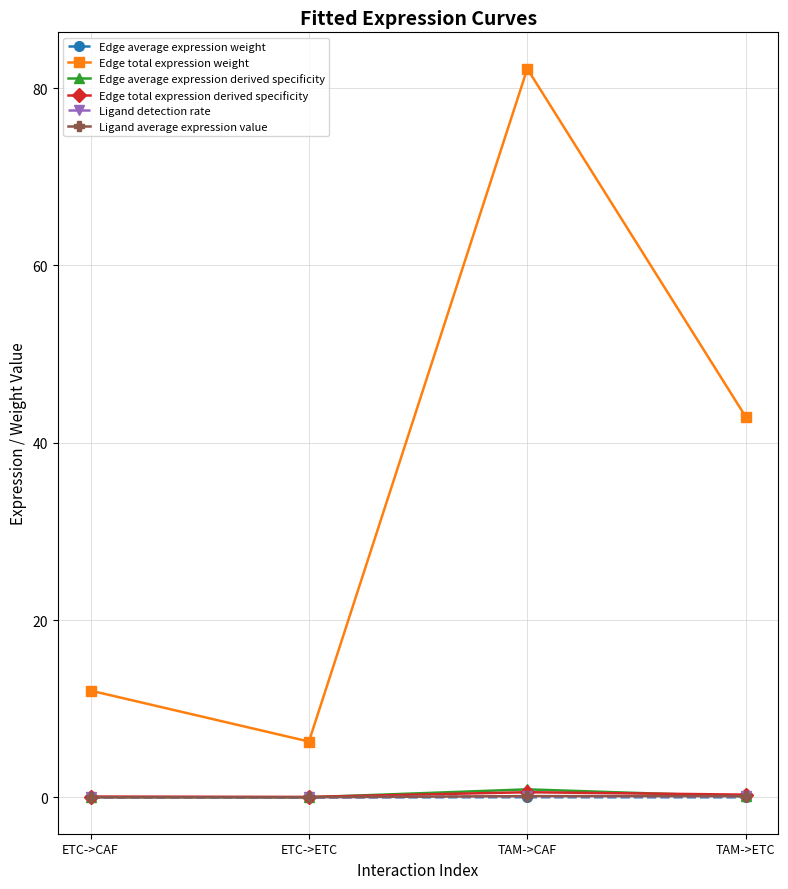

Is this an area chart (filled region under the line)?

No